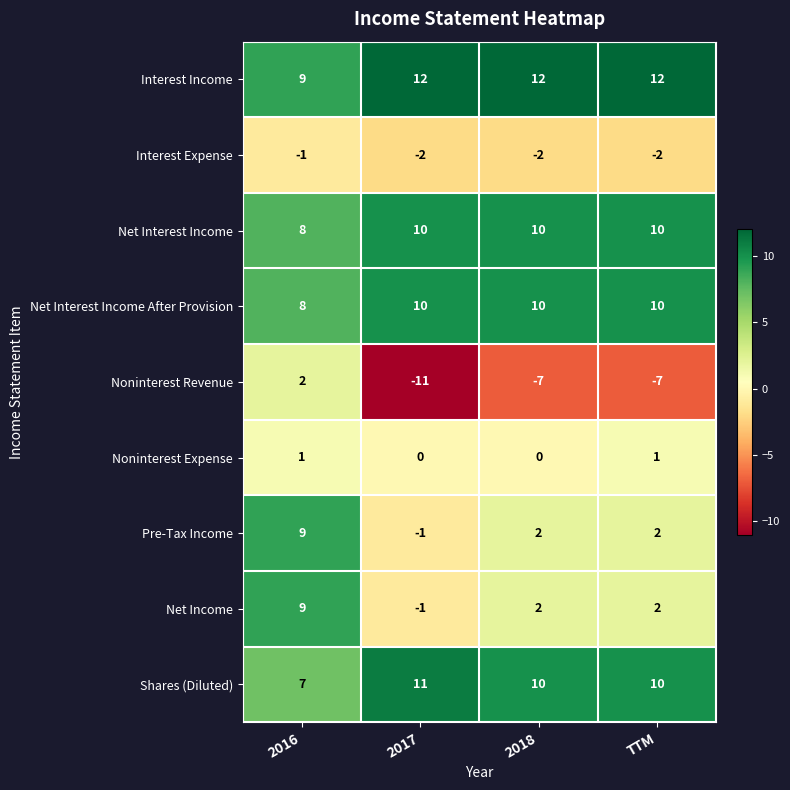

Is the value of Interest Expense at 2017 greater than the value of Noninterest Revenue at TTM?

Yes